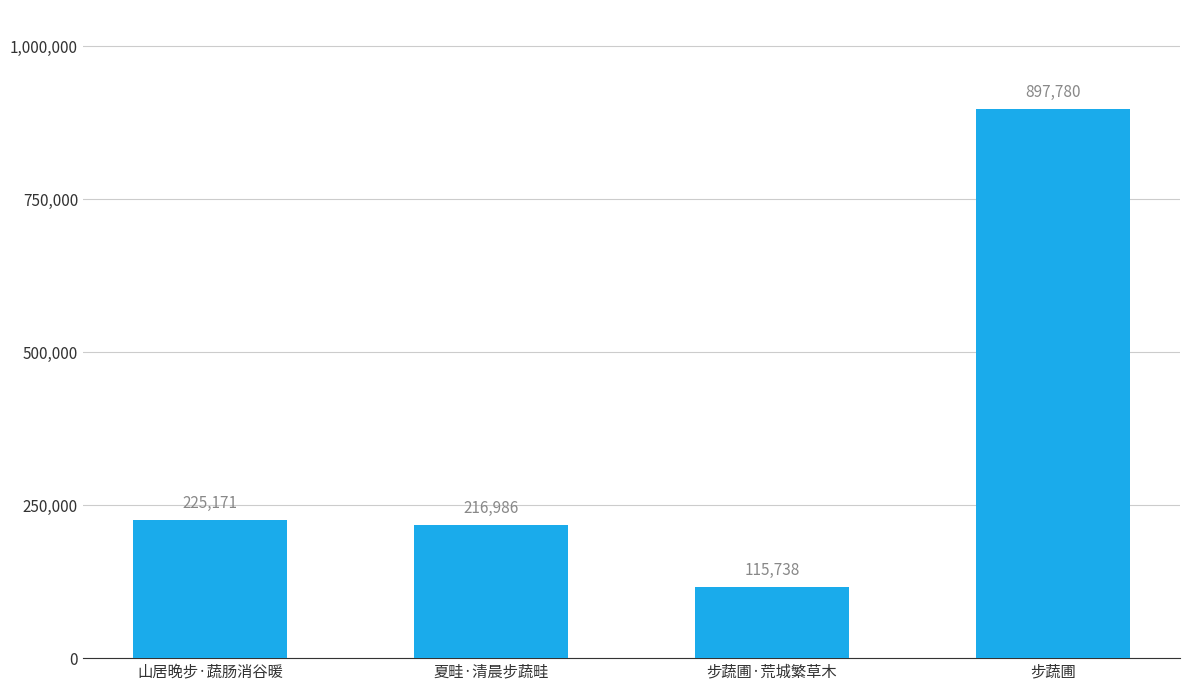

The value at 步蔬圃·荒城繁草木 is 115738. True or false?

True